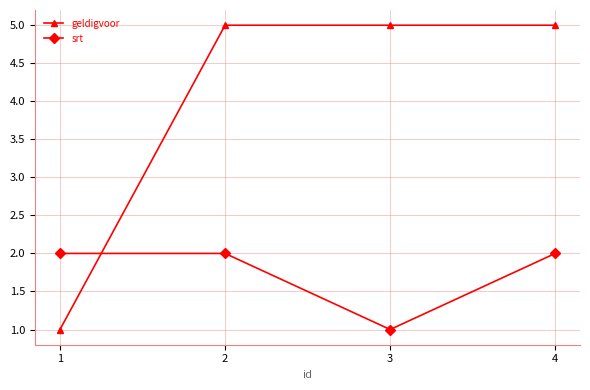

Which series changed the most between 1 and 4?

geldigvoor